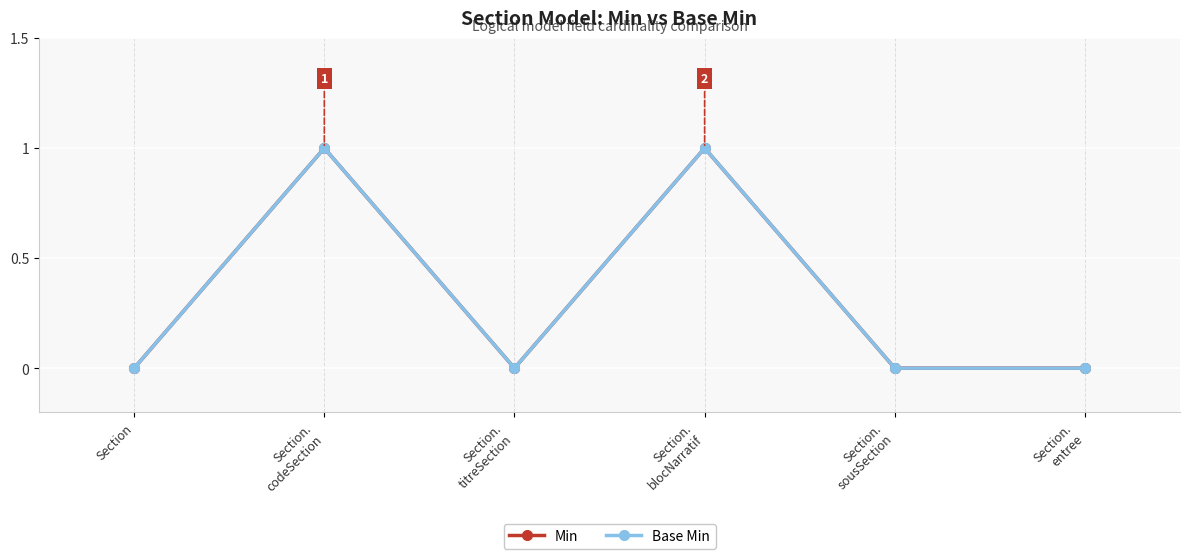

Is the value of Base Min at Section.
entree greater than the value of Min at Section.
titreSection?

No